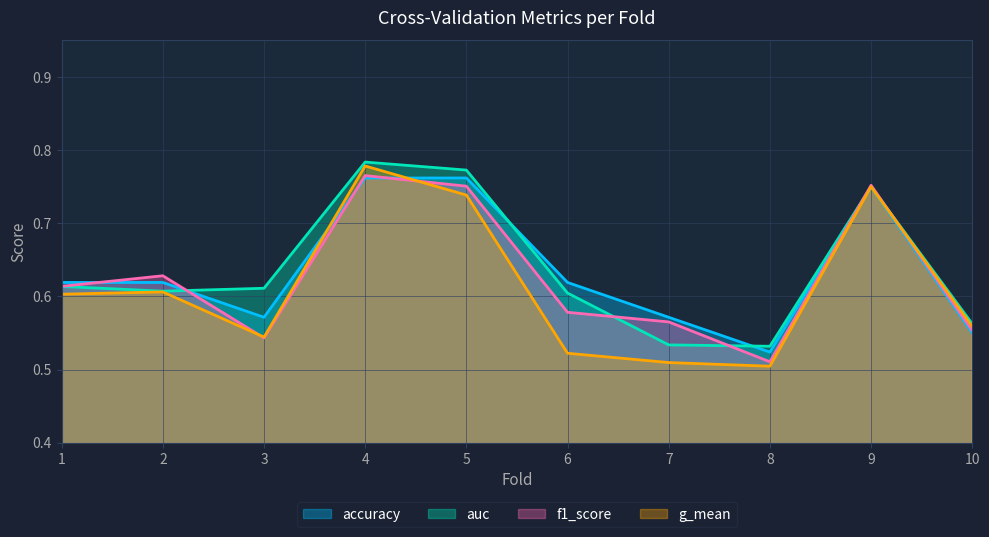

True or false: f1_score and accuracy intersect in this chart.

True